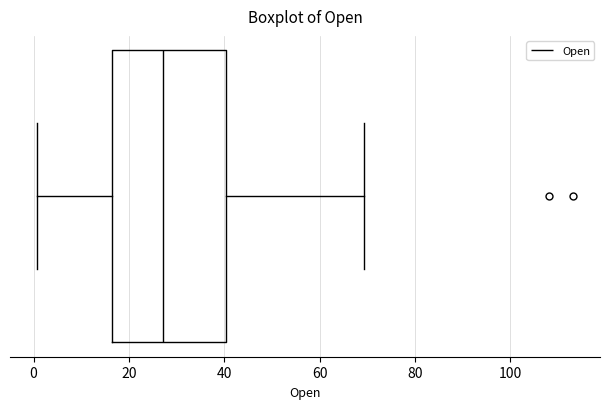

Where does the median line of the box sit on the x-axis? The values are not printed on the chart, so give them approximately, as read against the axis.

28